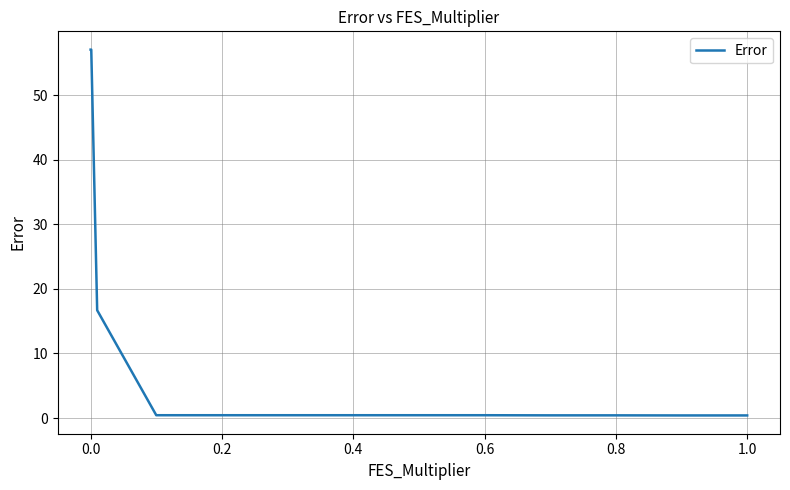

What is the maximum value shown in the chart?

57.1